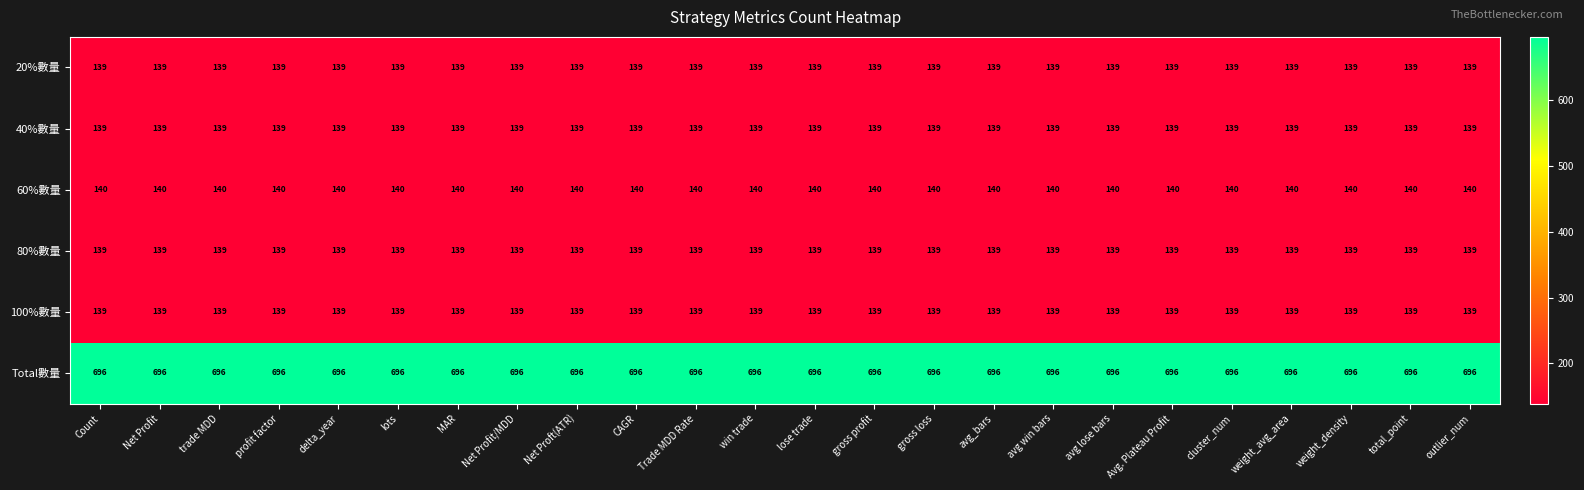

What value does the 60%數量 series have at total_point?

140